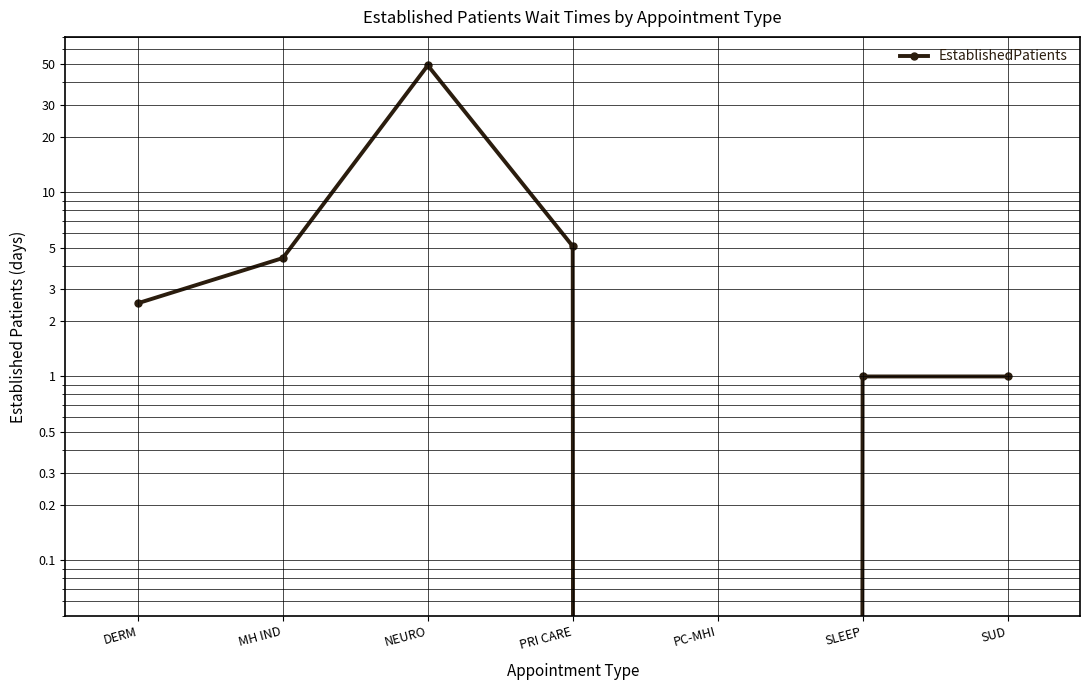

True or false: the data shows 4.4 at MH IND.

True